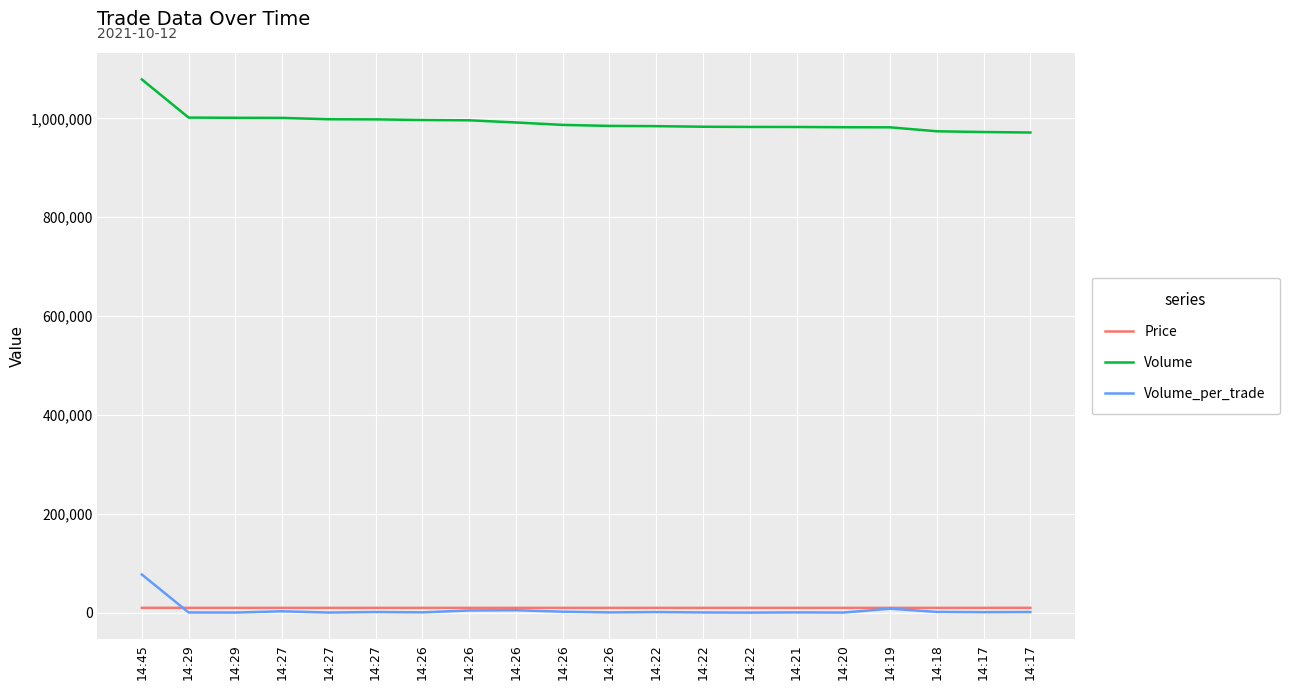

At how many categories does at least one series exceed 421758?

20